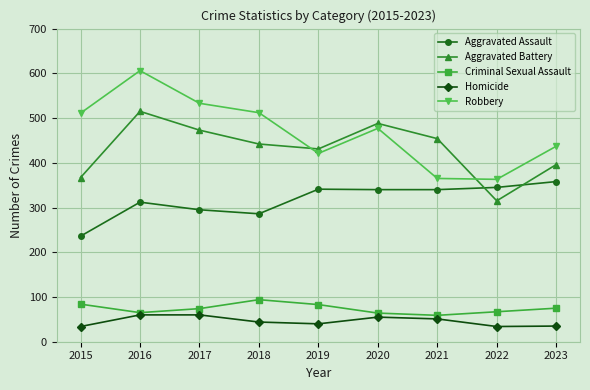

Which series changed the most between 2016 and 2018?

Robbery